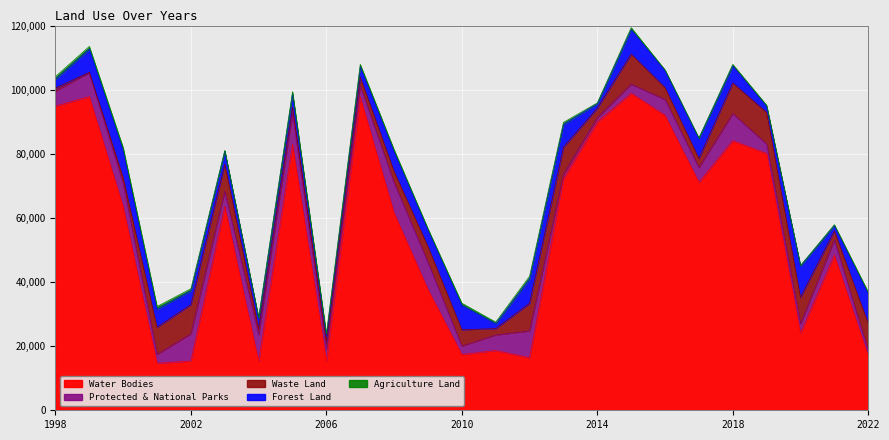

What is the difference between the maximum and minimum values in the Agriculture Land series?

861